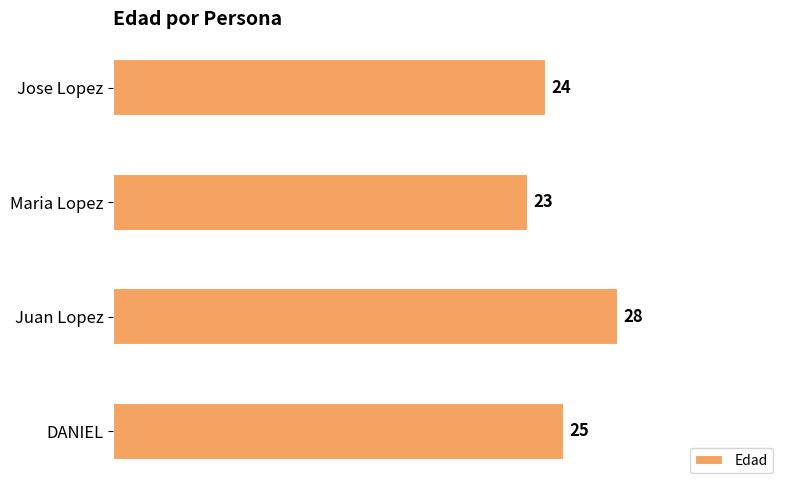

True or false: the data shows 23 at Maria Lopez.

True